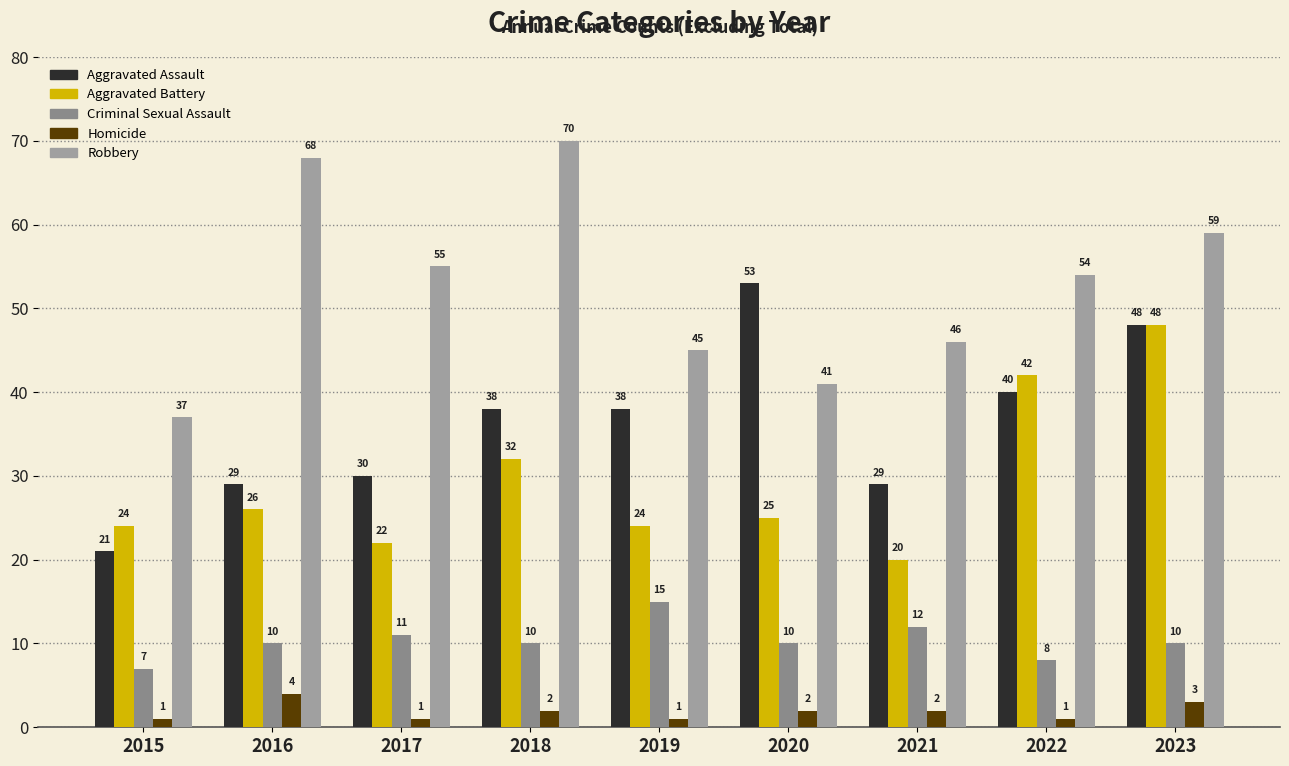

What value does the Robbery series have at 2016, to the nearest 5?

70